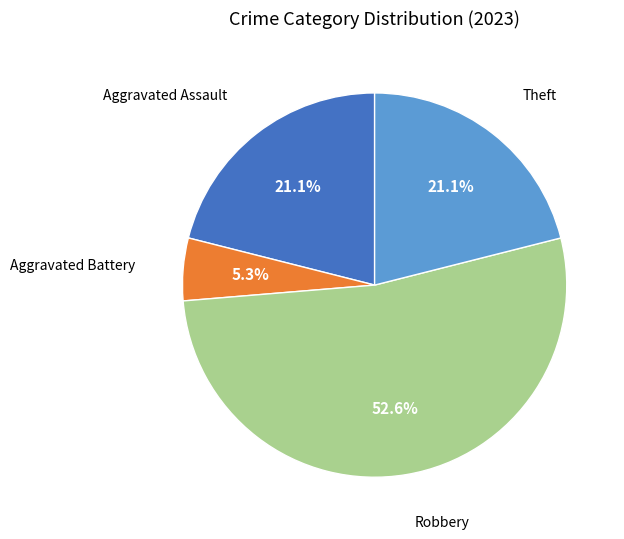

Between Theft and Aggravated Battery, which is larger?

Theft